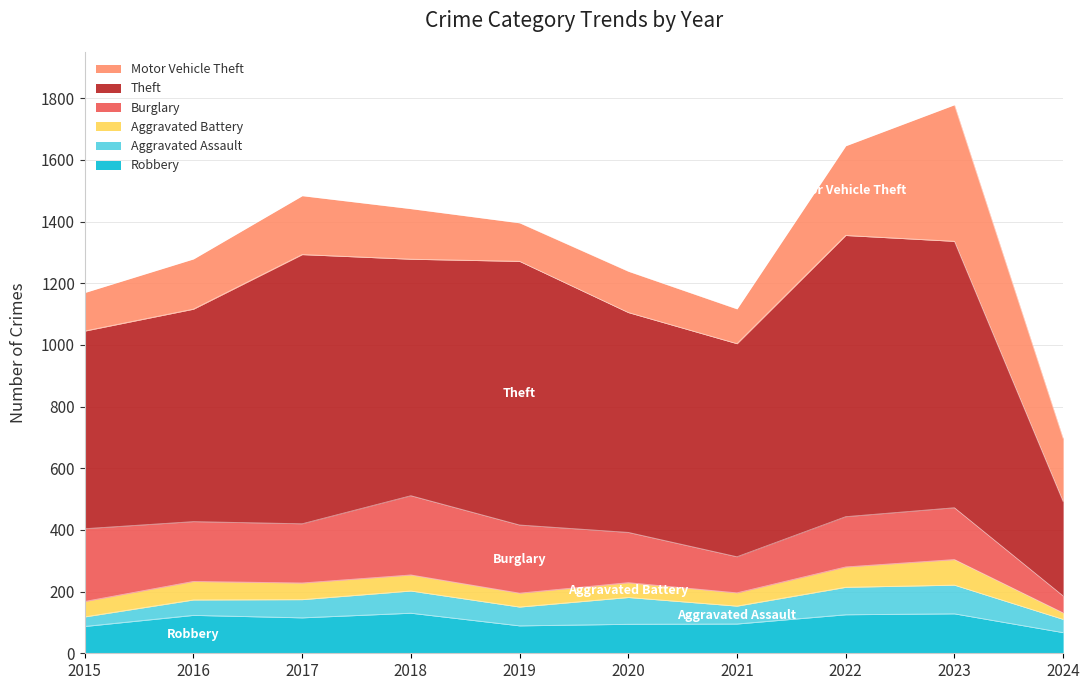

What is the value of the Robbery point at the 6th from the left?

94